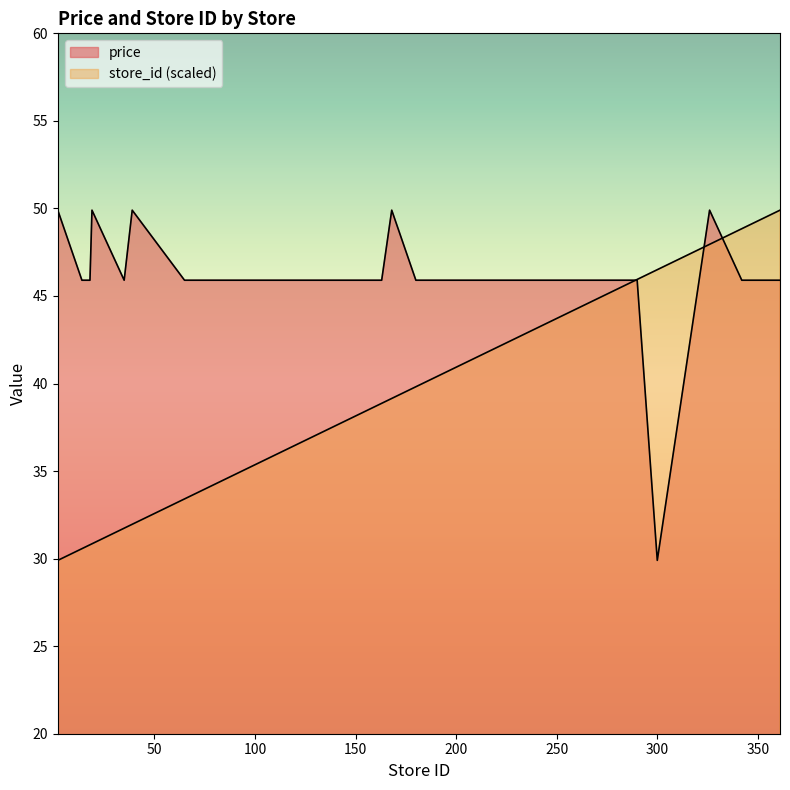

Read the store_id value at 35.

31.7